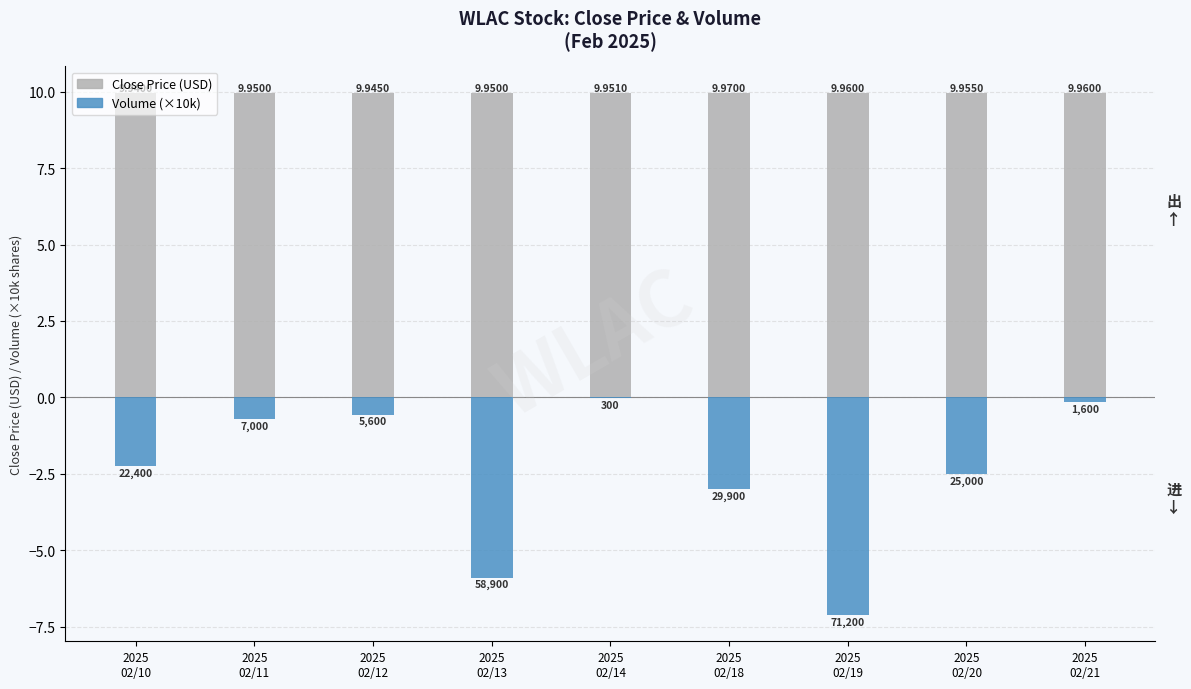

Does the chart contain any negative values?

Yes